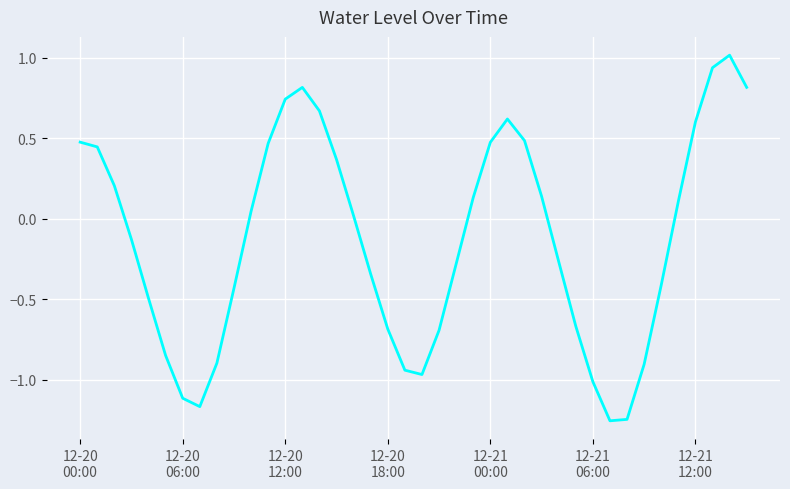

What is the difference between the maximum and minimum values?

2.3